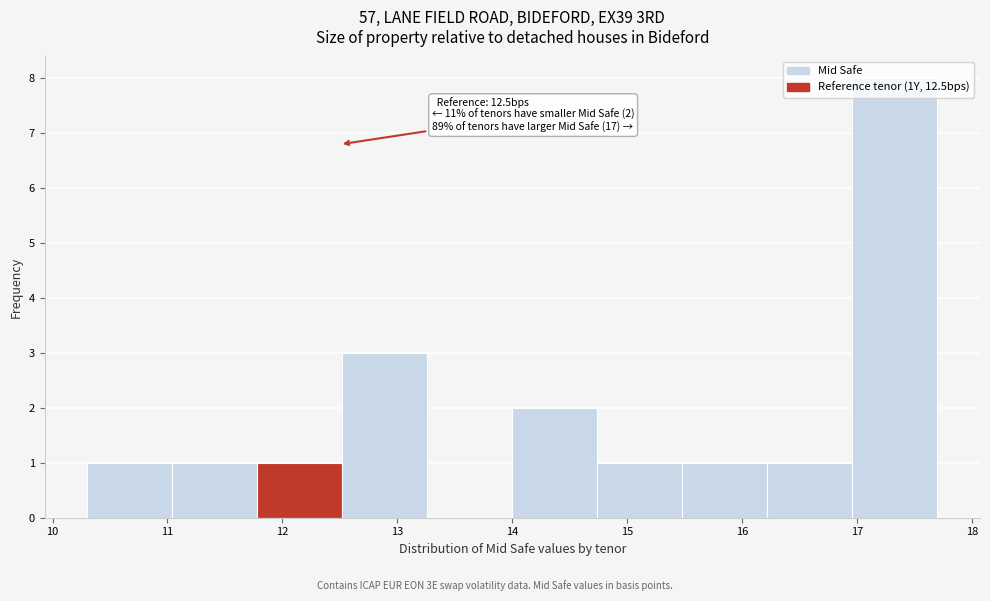

Over which range of the x-axis is the bar tallest?

16.96 to 17.70